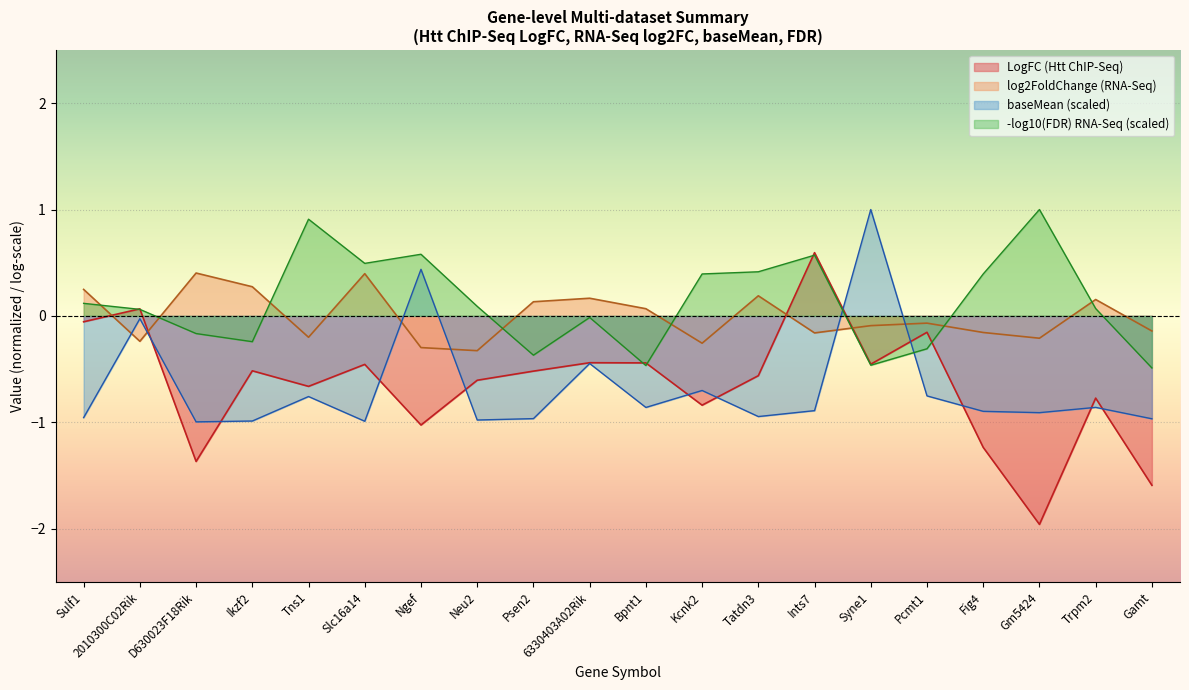

How many interior local peaks does the log2FoldChange series have?

6